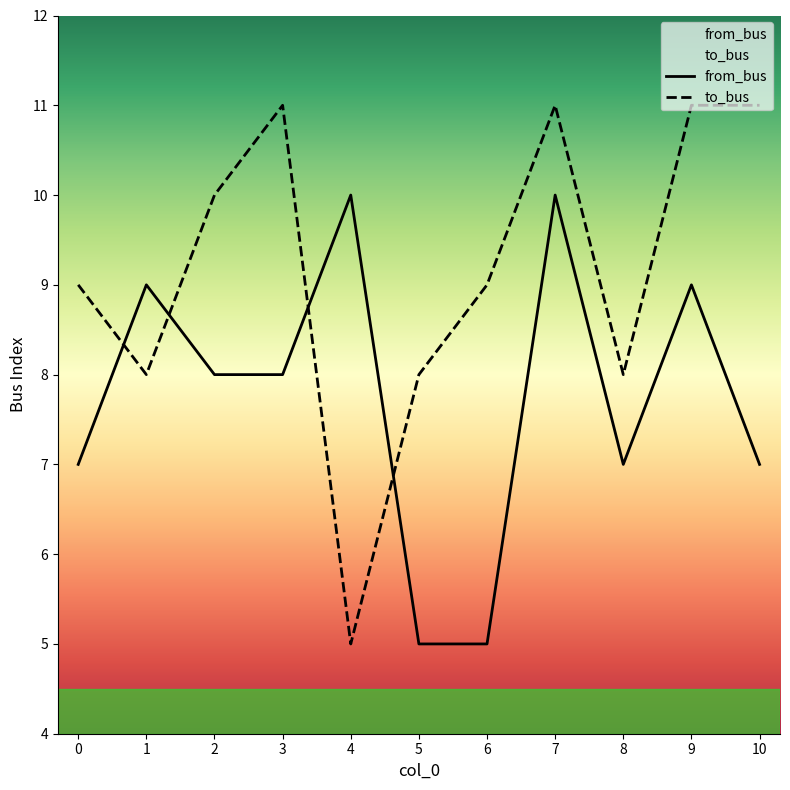

At how many categories does at least one series exceed 9?

6